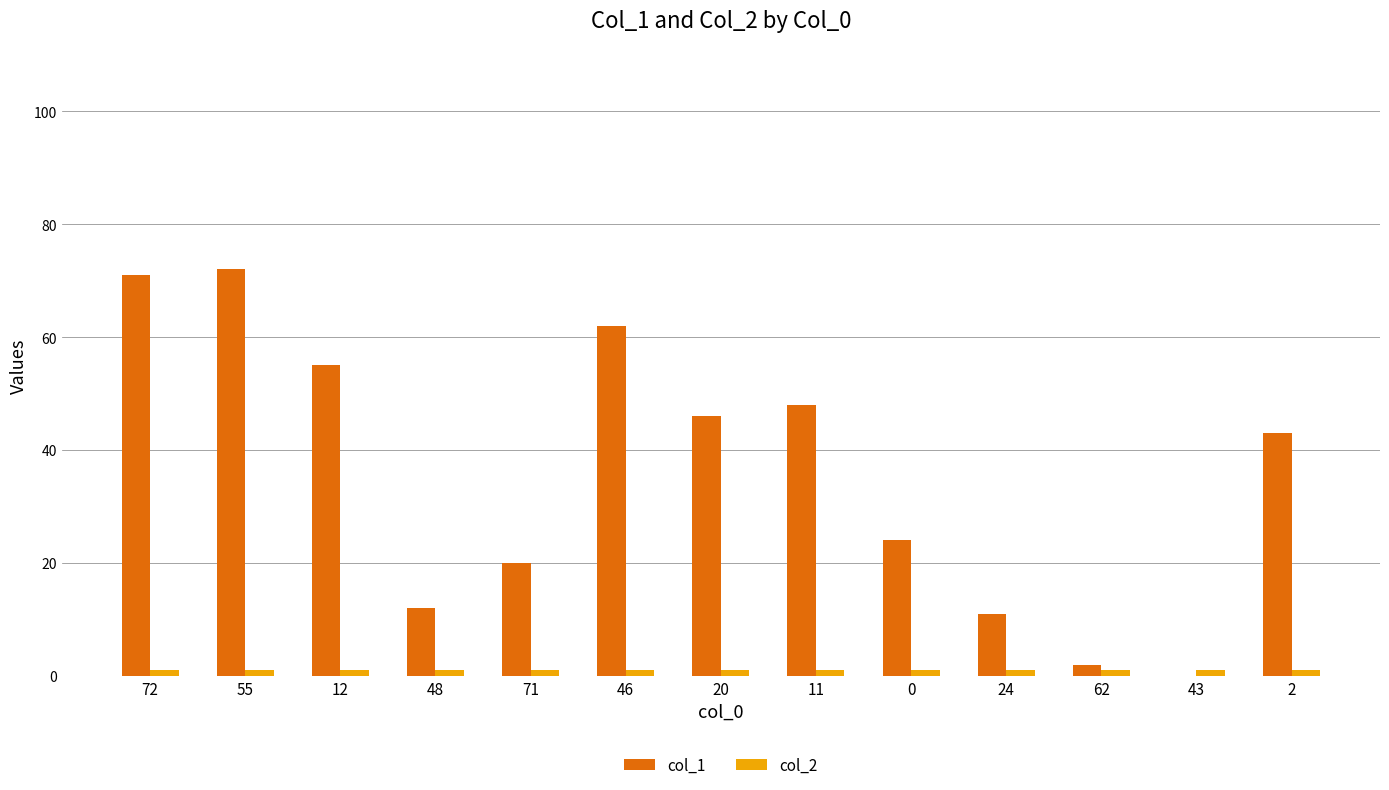

Which series has the largest total across all categories?

col_1